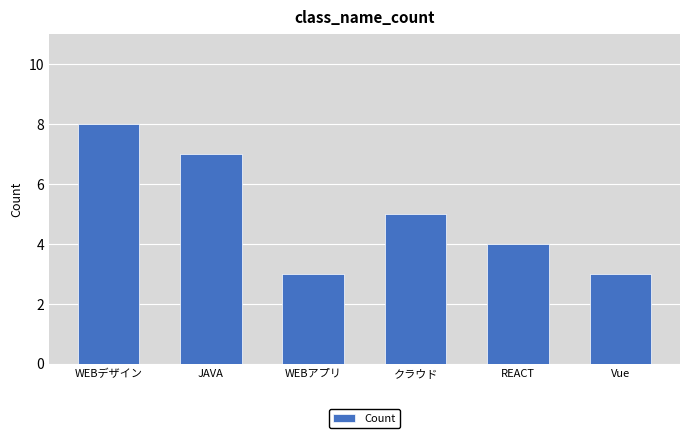

What is the ratio of the value at REACT to the value at Vue?

1.3